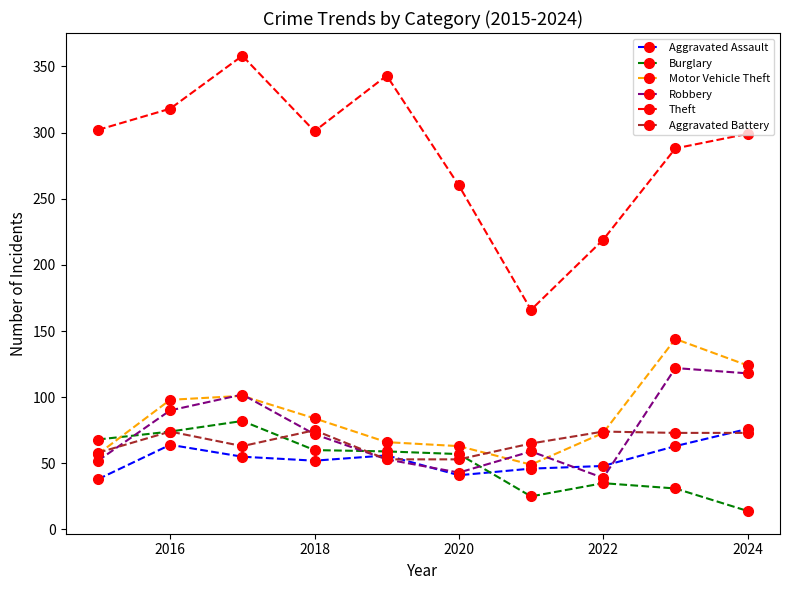

After their last crossing, which series has the higher values: Aggravated Battery or Motor Vehicle Theft?

Motor Vehicle Theft